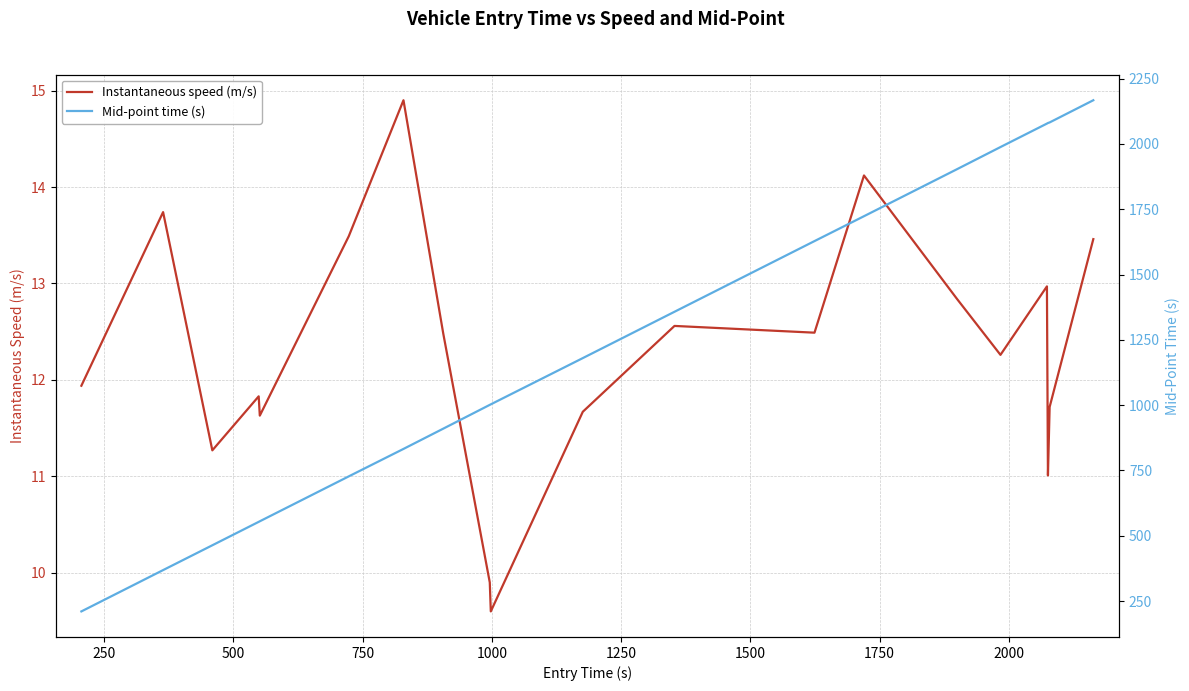

At how many categories does at least one series exceed 489?

17